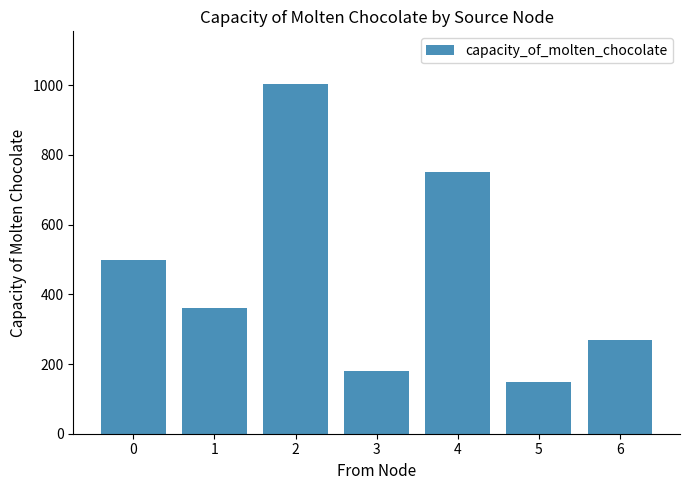

Reading right to left, transcribe all the data shown in this chart.

6=269	5=147	4=751	3=180	2=1004	1=360	0=498